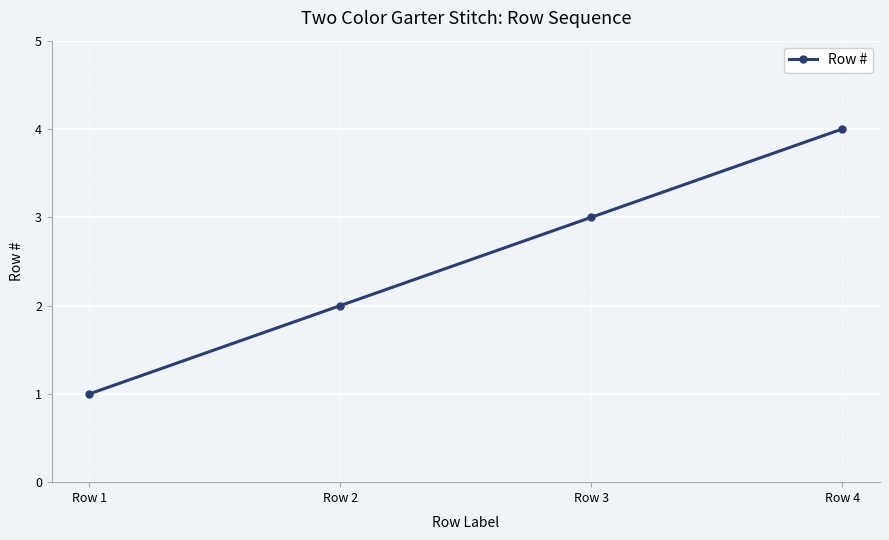

What is the ratio of the value at Row 1 to the value at Row 2?

0.5